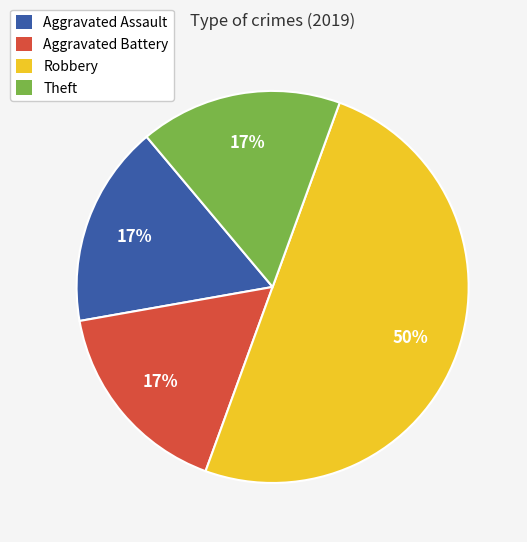

Which slice is the largest?

Robbery